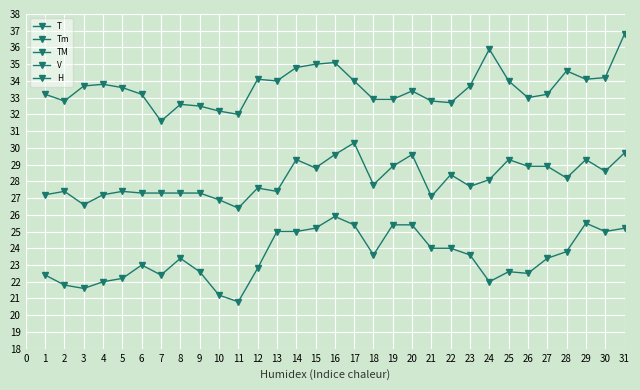

Read the Tm value at 15.

25.2